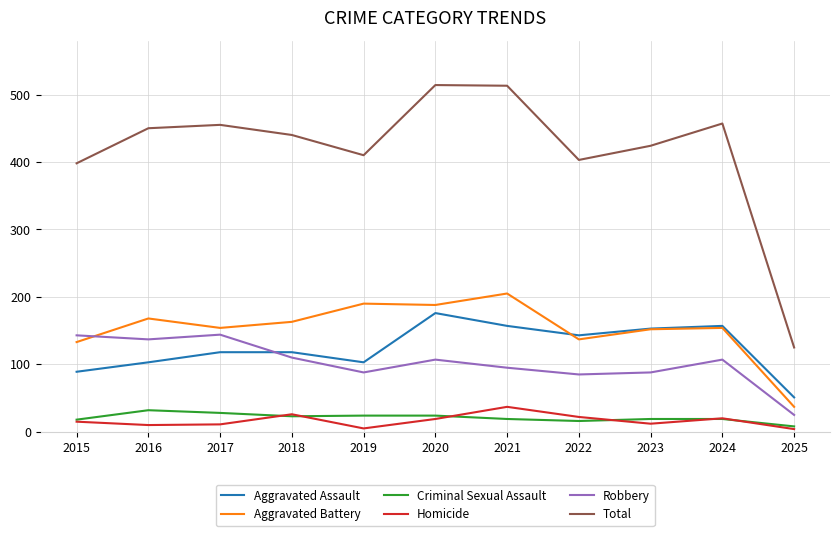

What is the maximum value shown in the chart?

514